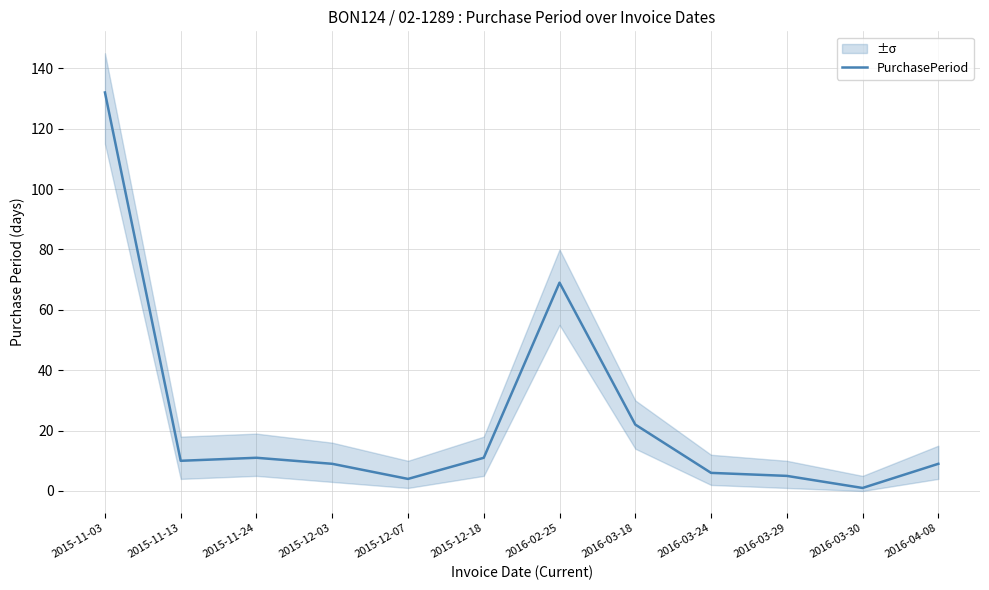

What is the greatest value displayed?

132